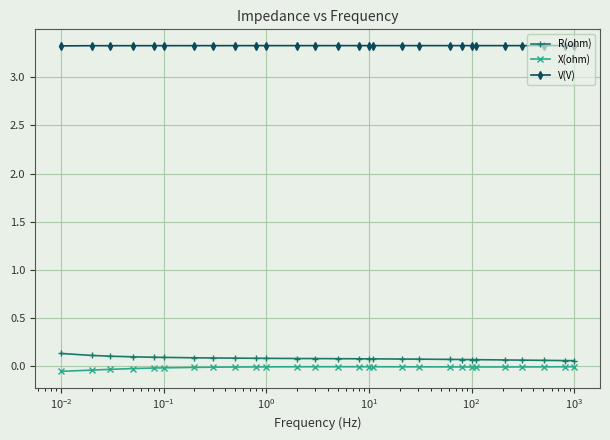

True or false: R(ohm) and X(ohm) cross at least once.

False